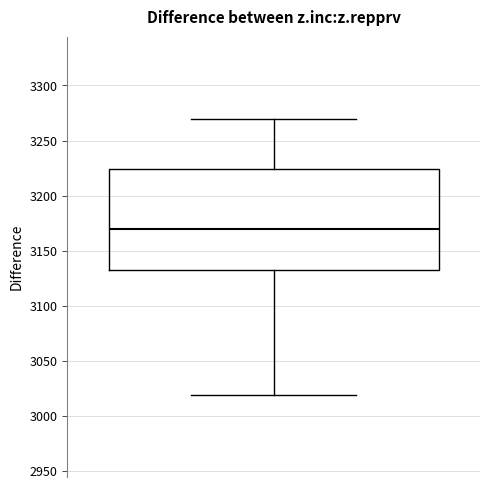

Transcribe this box plot: give where the median line is, the range the box spans, and where the two whiskers end, as read against the y-axis. The values are not printed on the chart, so give them approximately, as read against the axis.

median 3170, box 3130 to 3225, whiskers 3020 to 3270